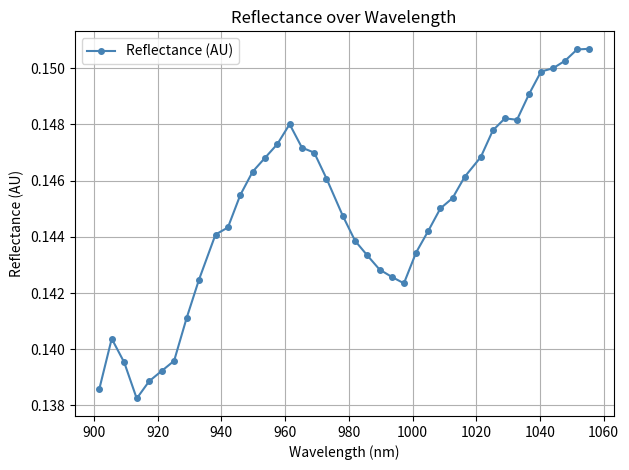

Count the values in the range 0 to 1.

40